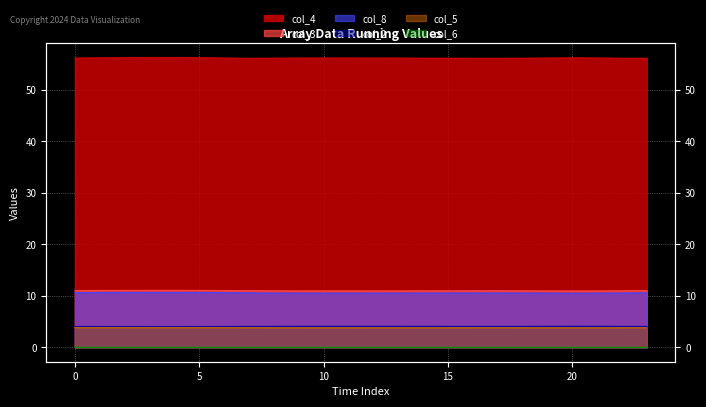

The value of col_8 at 4 is 3.7. True or false?

False